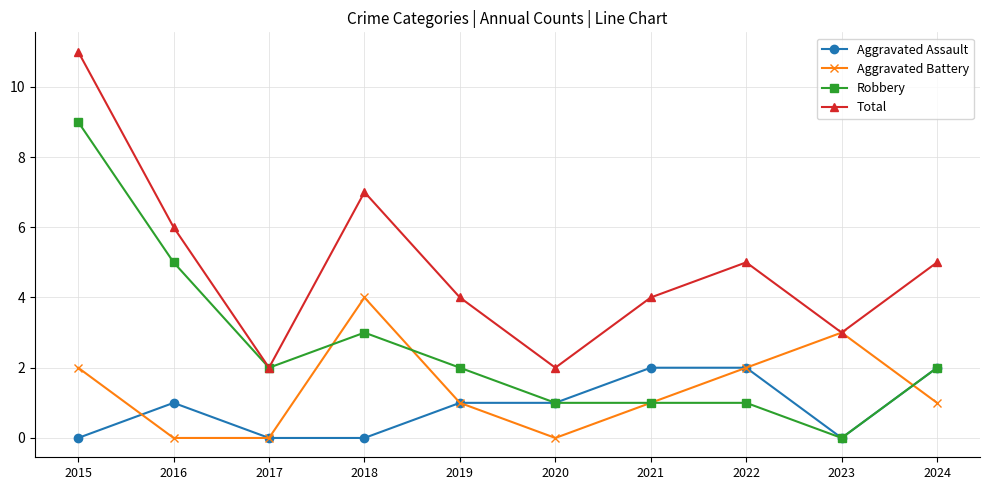

Does the chart have visible grid lines?

Yes